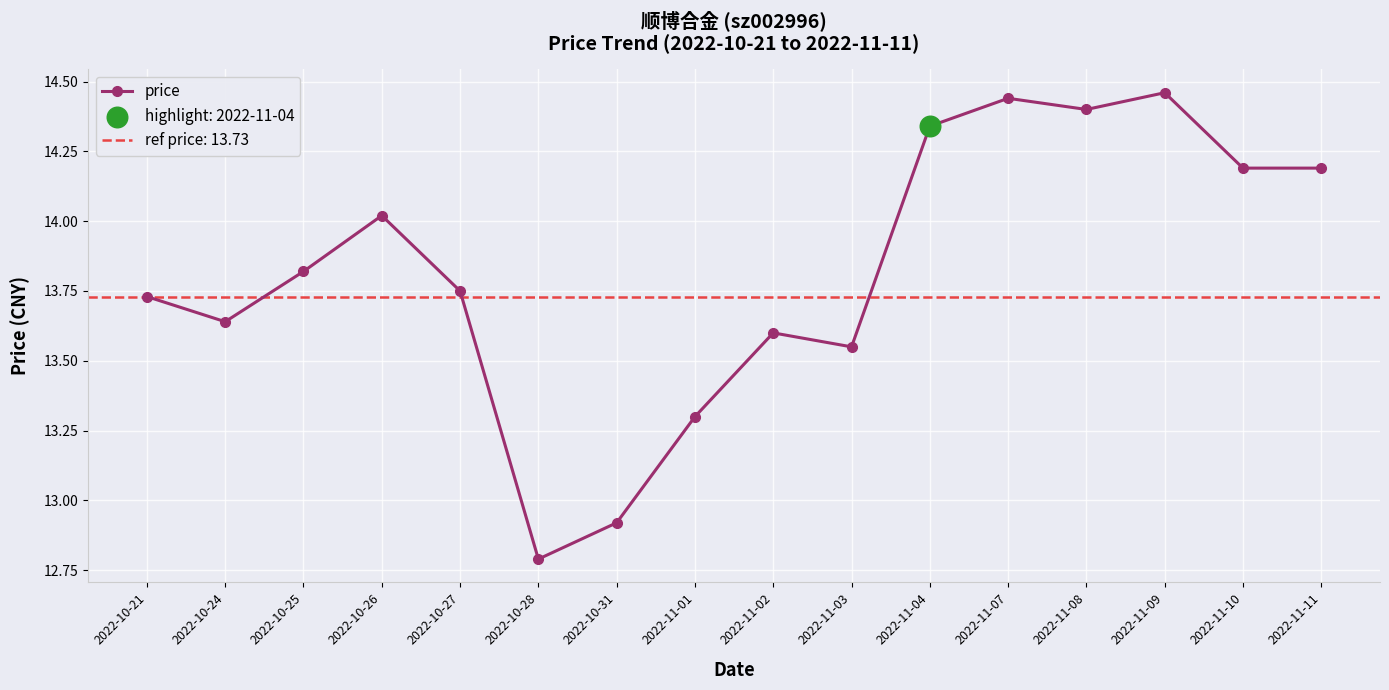

What is the change in value from 2022-10-21 to 2022-11-11?

+0.5